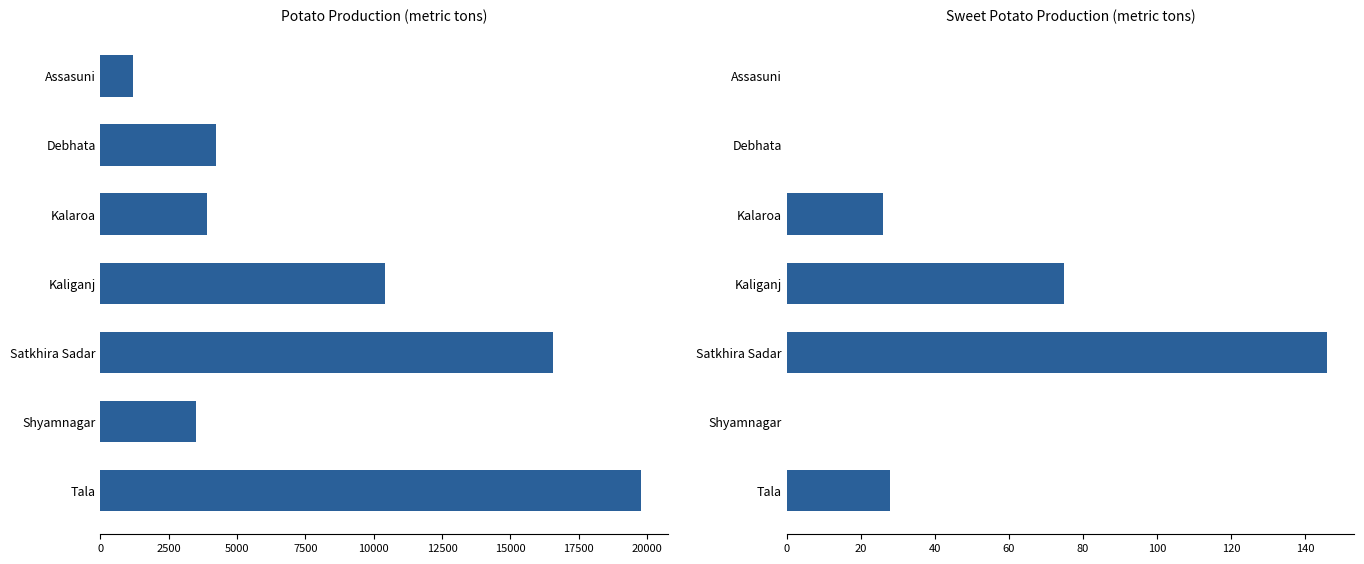

Which series has the largest total across all categories?

Potato Production